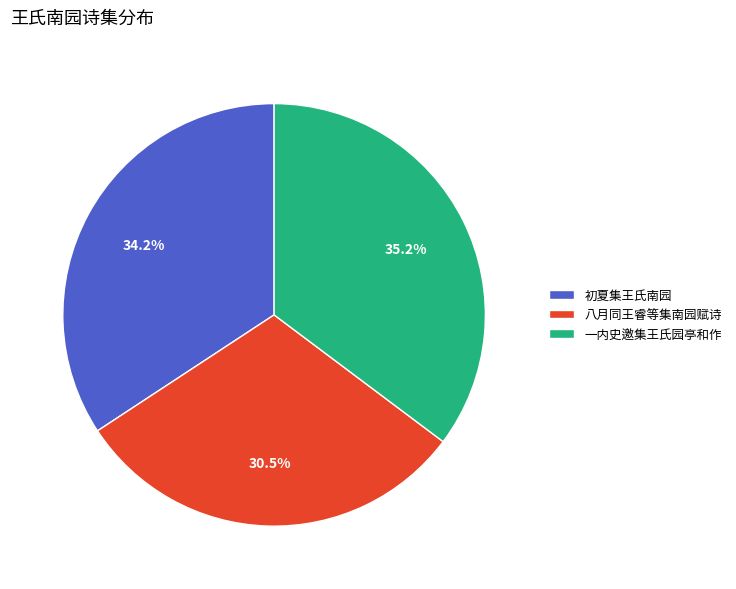

What is the smallest slice in the pie chart?

八月同王睿等集南园赋诗